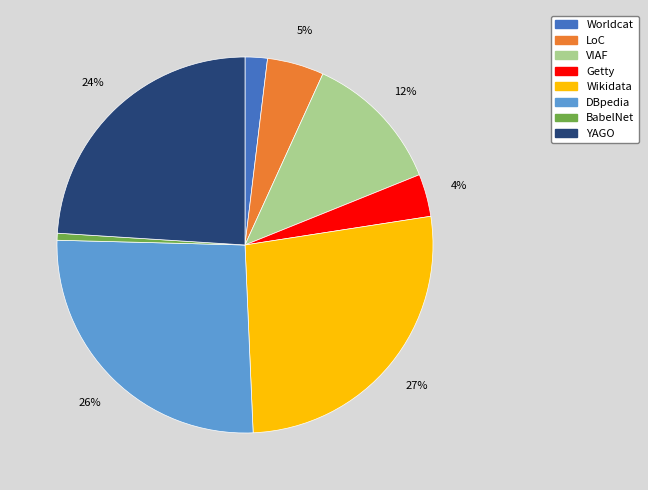

Is it true that VIAF is 6% of the pie?

False